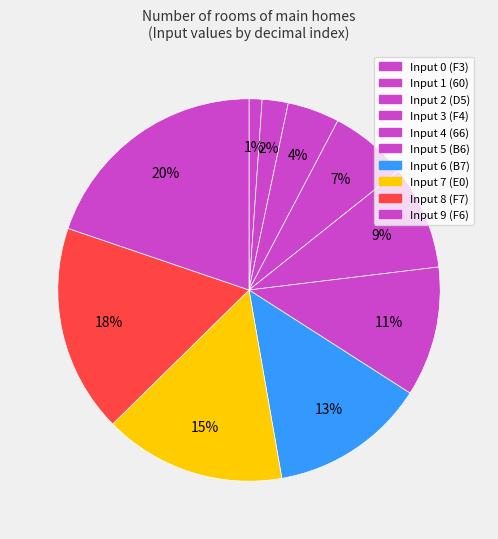

How many segments does this pie chart have?

10